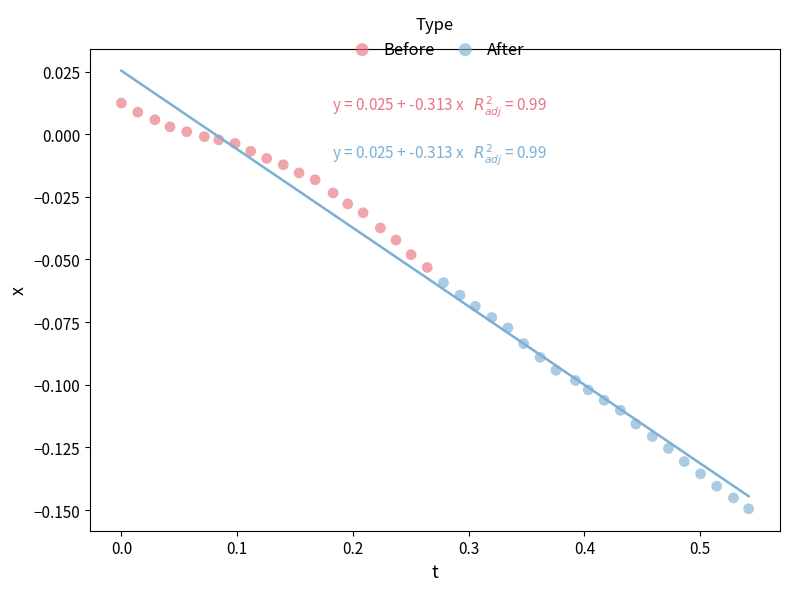

What are all the series names shown in the legend?

Before, After